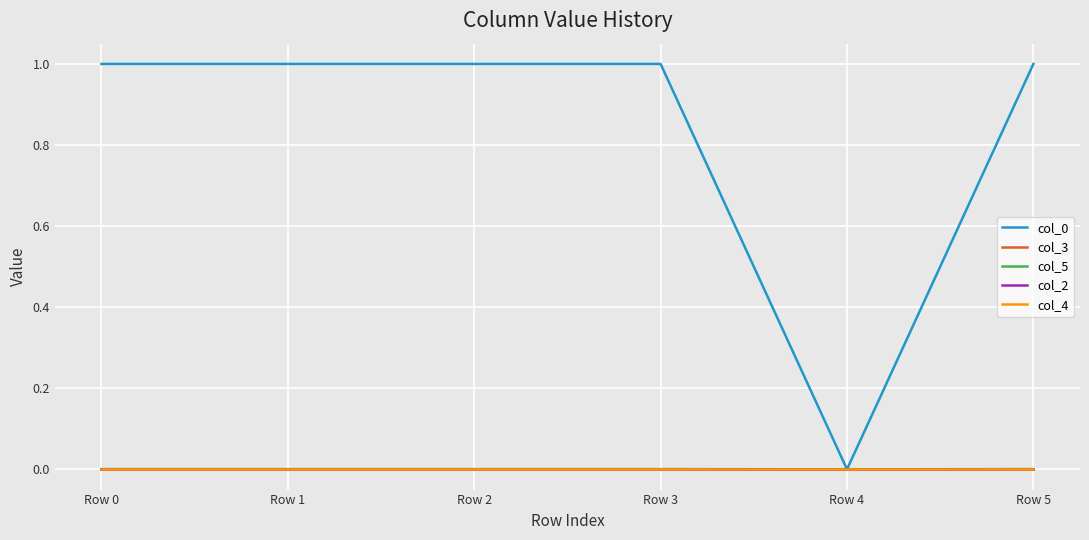

Is this an area chart (filled region under the line)?

No